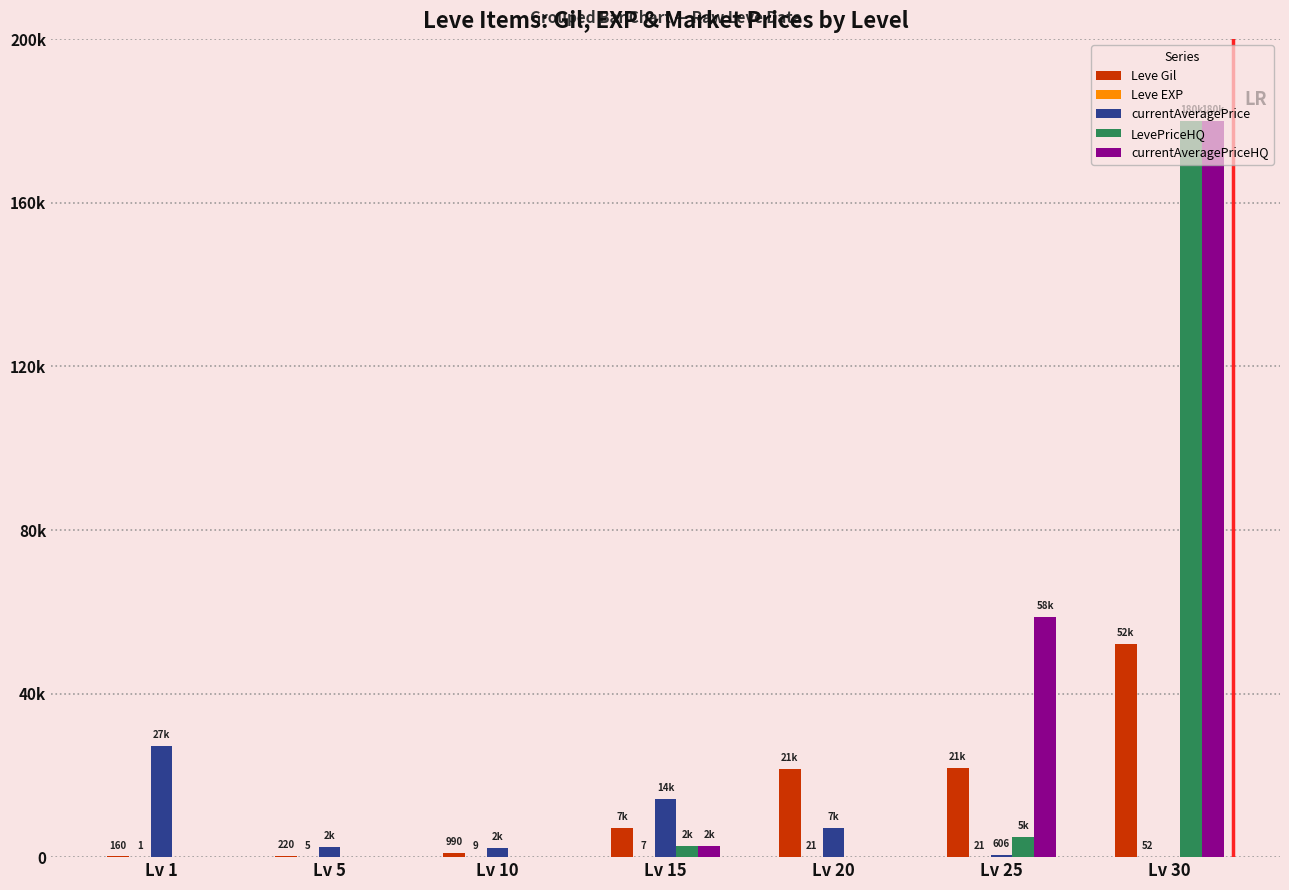

List the series in order of their peak value, lowest first.

Leve EXP, currentAveragePrice, Leve Gil, LevePriceHQ, currentAveragePriceHQ